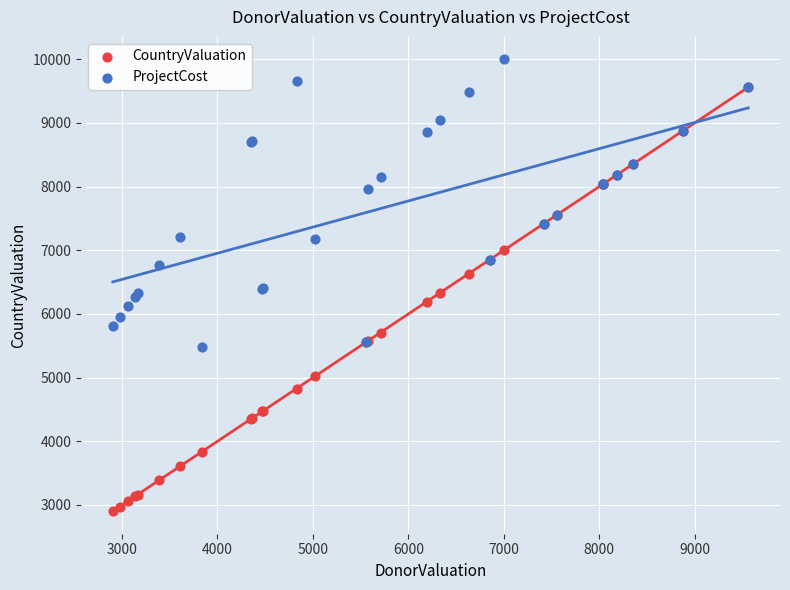

Which series has the largest Y range (max minus min)?

CountryValuation